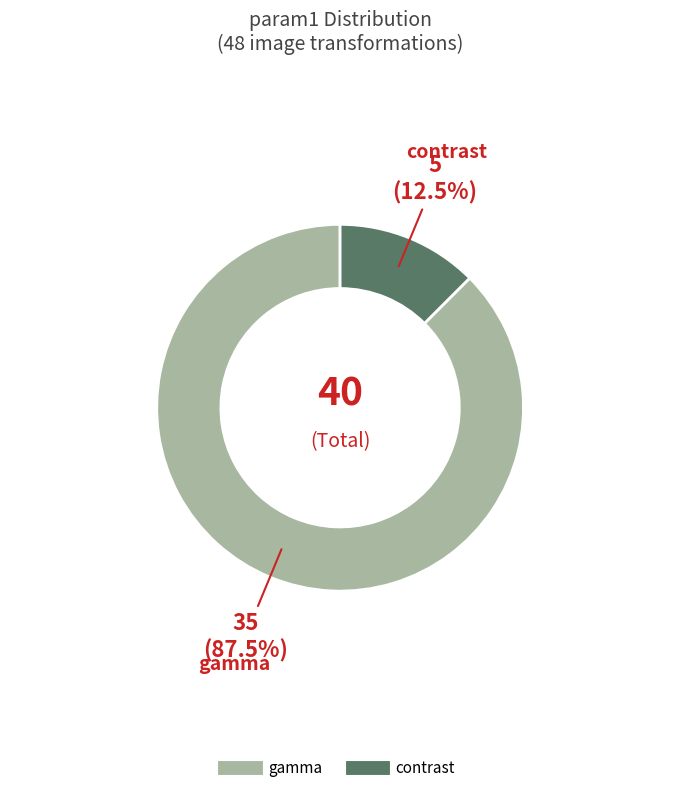

Does any single category account for the majority?

Yes